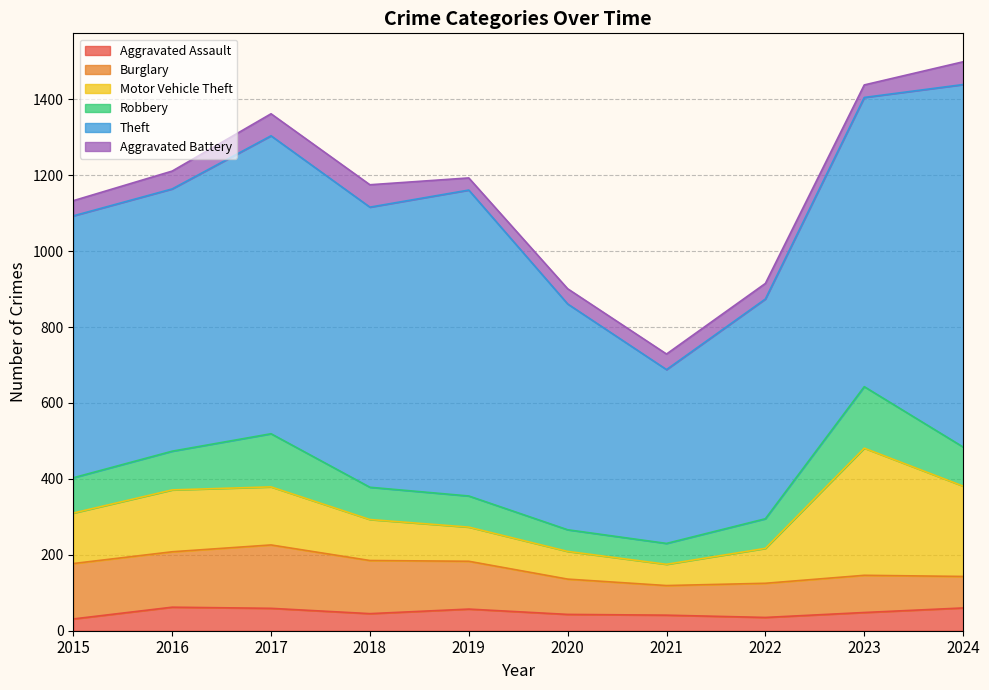

Reading right to left, transcribe all the data shown in this chart.

Aggravated Assault: 2024=60	2023=48	2022=35	2021=41	2020=43	2019=57	2018=45	2017=59	2016=62	2015=31
Burglary: 2024=83	2023=98	2022=90	2021=78	2020=93	2019=126	2018=140	2017=167	2016=146	2015=146
Motor Vehicle Theft: 2024=238	2023=335	2022=92	2021=56	2020=73	2019=90	2018=108	2017=153	2016=163	2015=133
Robbery: 2024=103	2023=162	2022=78	2021=55	2020=57	2019=82	2018=85	2017=140	2016=102	2015=93
Theft: 2024=955	2023=762	2022=579	2021=458	2020=595	2019=806	2018=738	2017=785	2016=691	2015=690
Aggravated Battery: 2024=60	2023=33	2022=41	2021=41	2020=40	2019=32	2018=59	2017=58	2016=47	2015=40